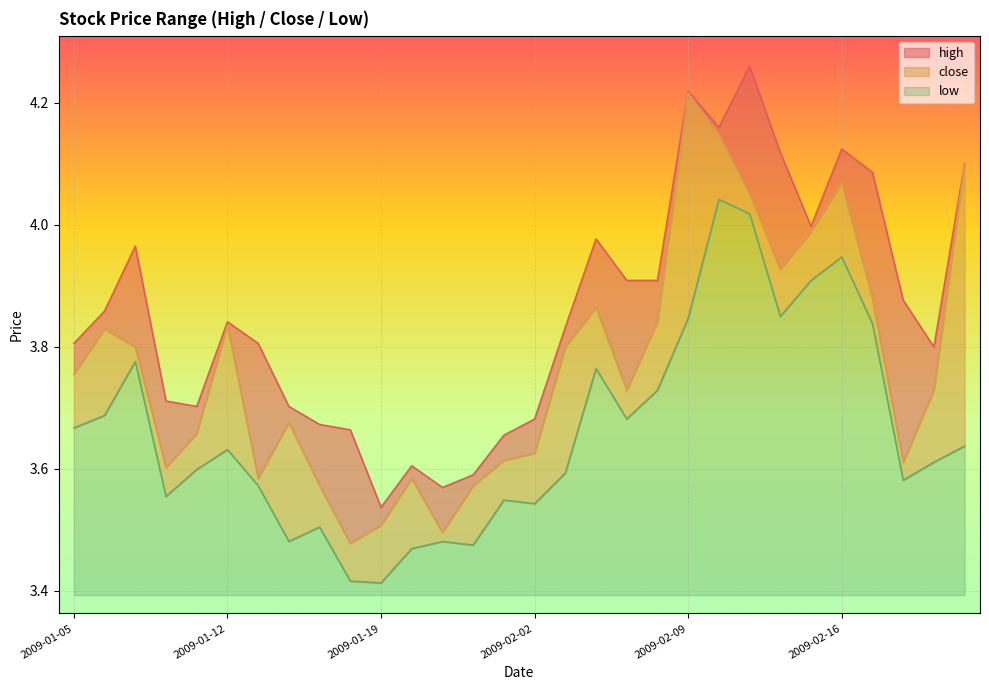

What is the total value across all series at 2009-01-23?

10.8